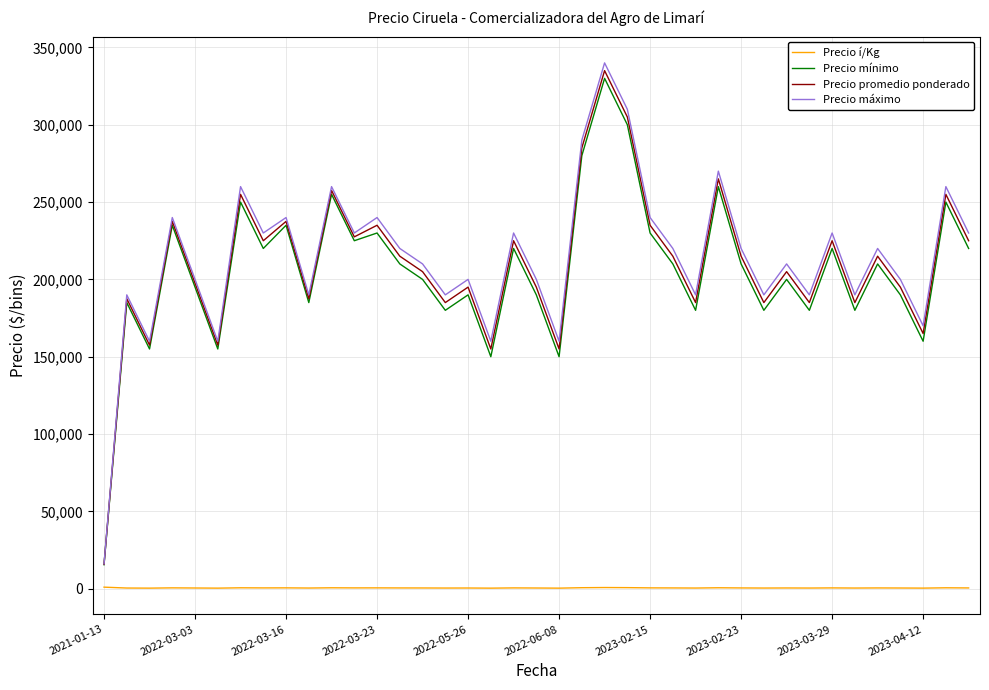

True or false: Precio promedio ponderado and Precio í/Kg intersect in this chart.

False